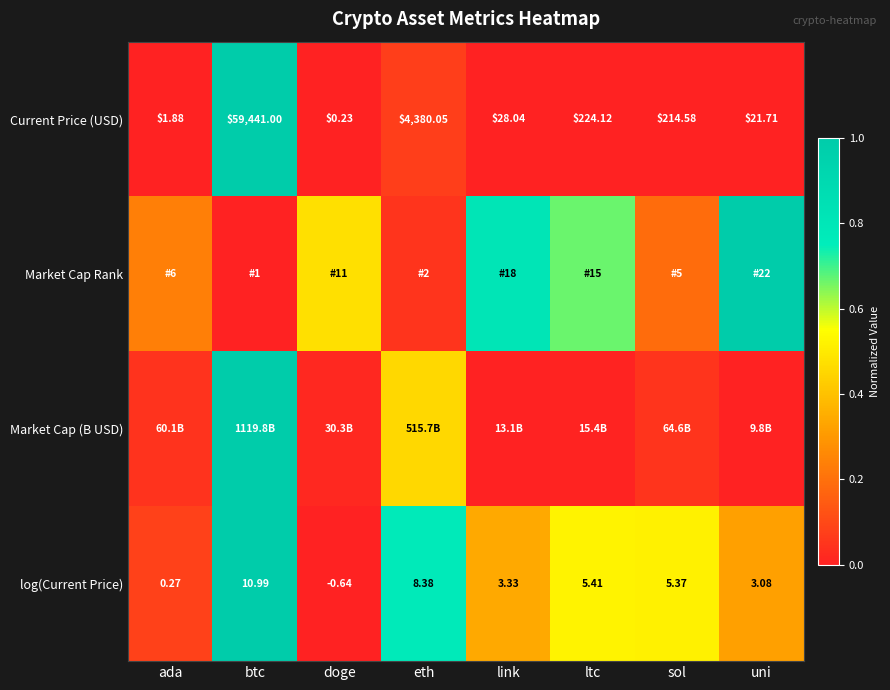

Where does the log(Current Price) series first go above 5?

btc